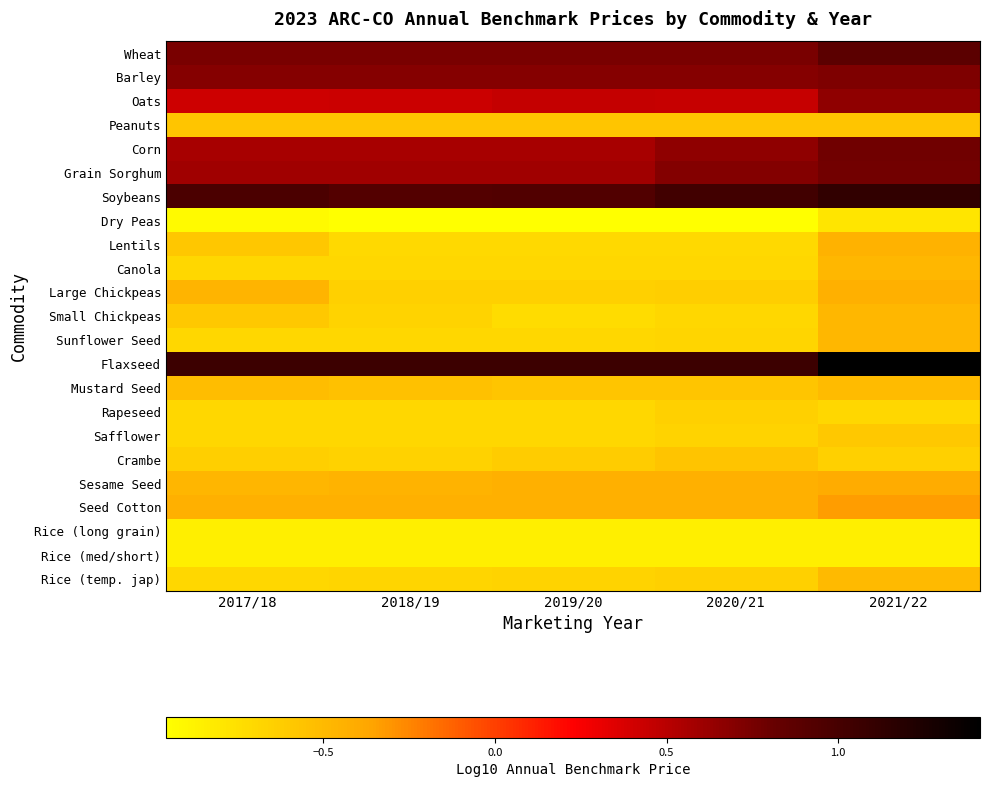

What is the greatest value displayed?

1.4